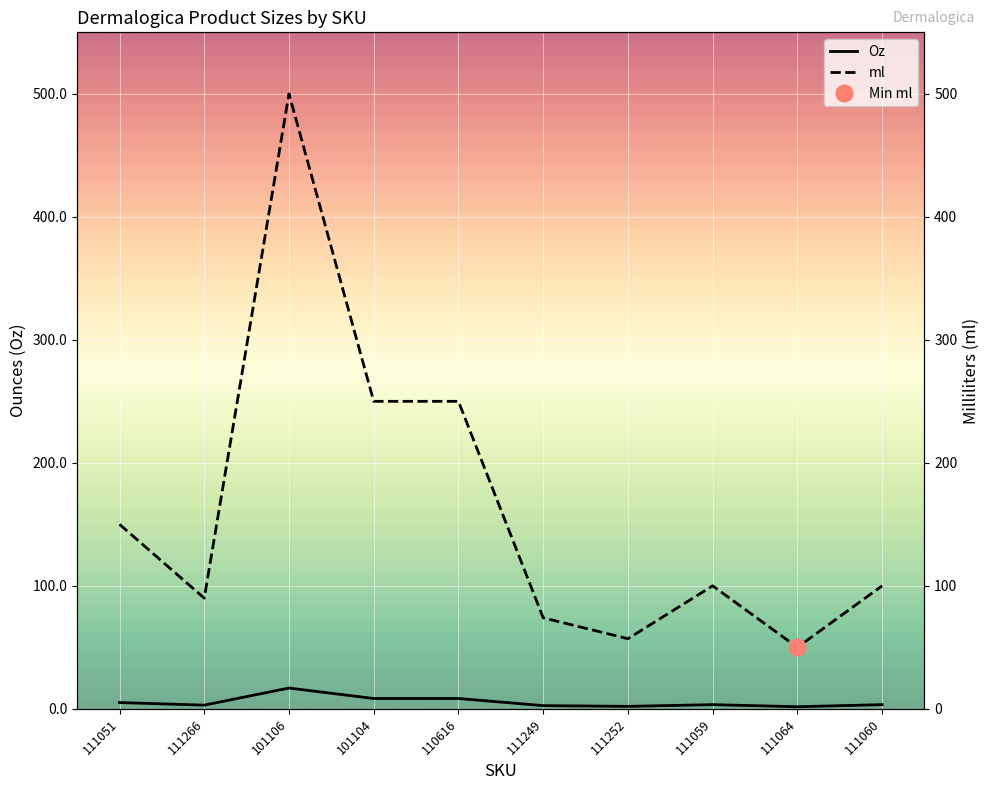

Reading left to right, list all the values displayed in this chart.

Oz: 111051=5.1	111266=3.0	101106=16.9	101104=8.4	110616=8.4	111249=2.6	111252=2.0	111059=3.4	111064=1.7	111060=3.4
ml: 111051=150.0	111266=90.0	101106=500.0	101104=250.0	110616=250.0	111249=74.0	111252=57.0	111059=100.0	111064=50.0	111060=100.0